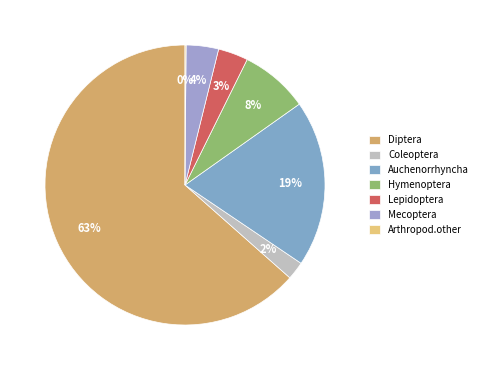

How many segments does this pie chart have?

7